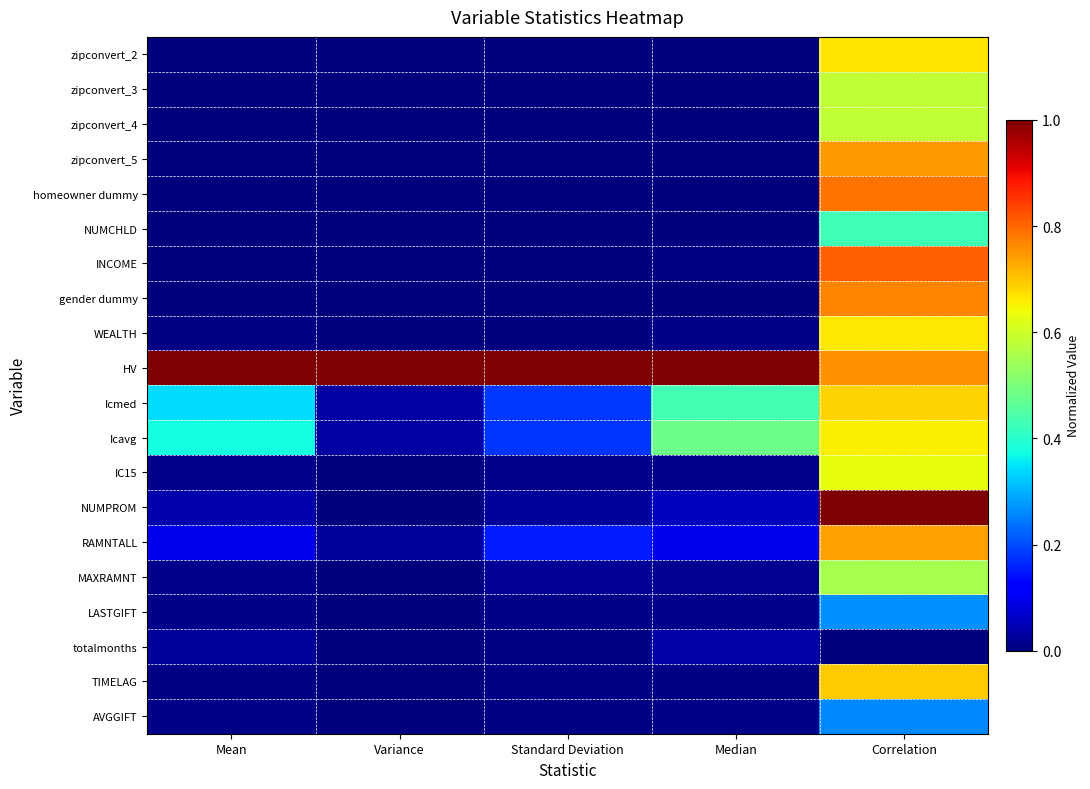

Which has a higher value, Mean or Variance?

Mean